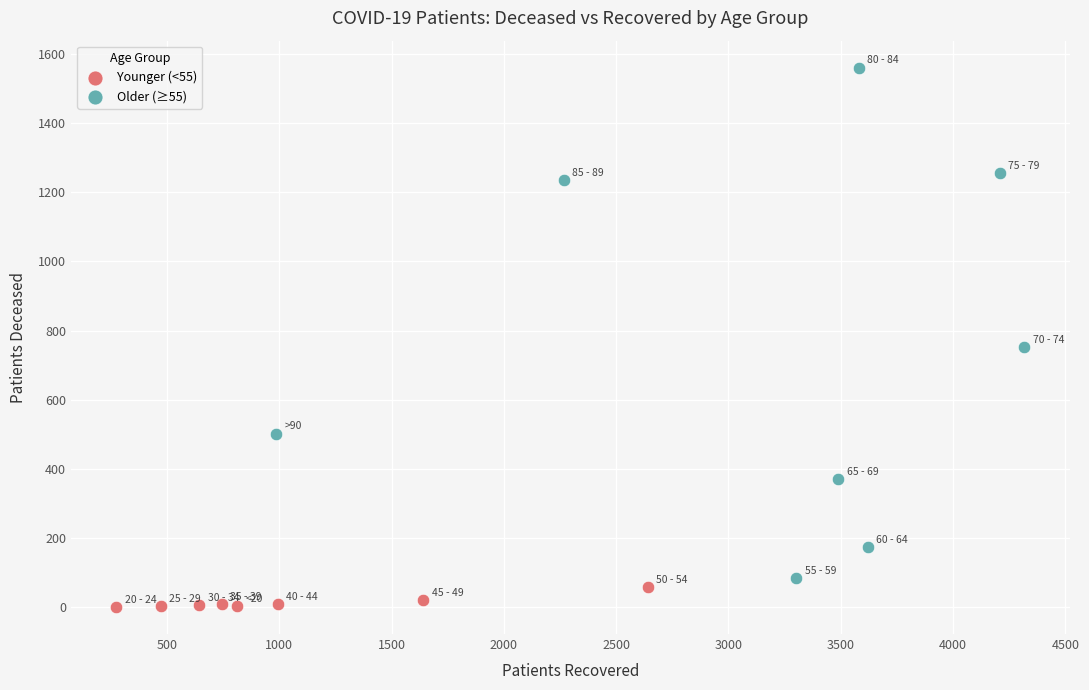

Which series contains the lowest Y value?

Younger (<55)